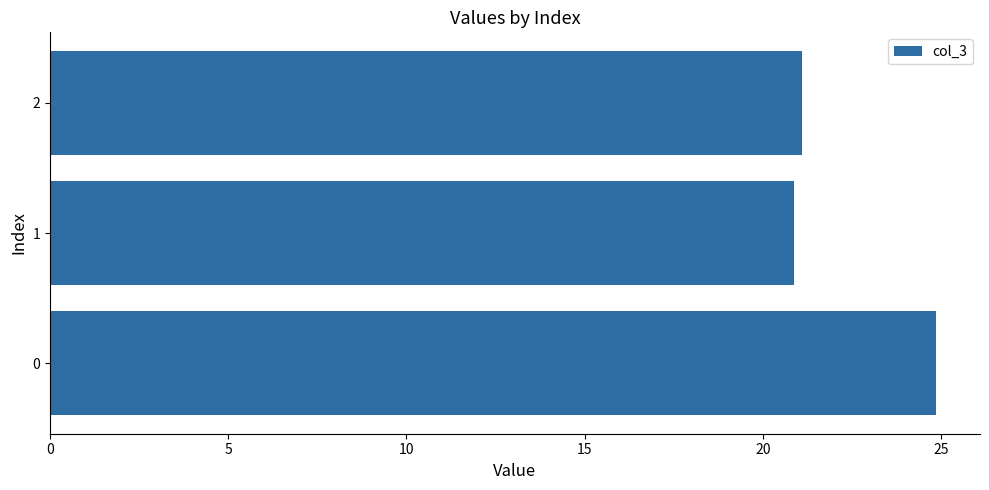

At which category does the chart reach its minimum across all series?

1